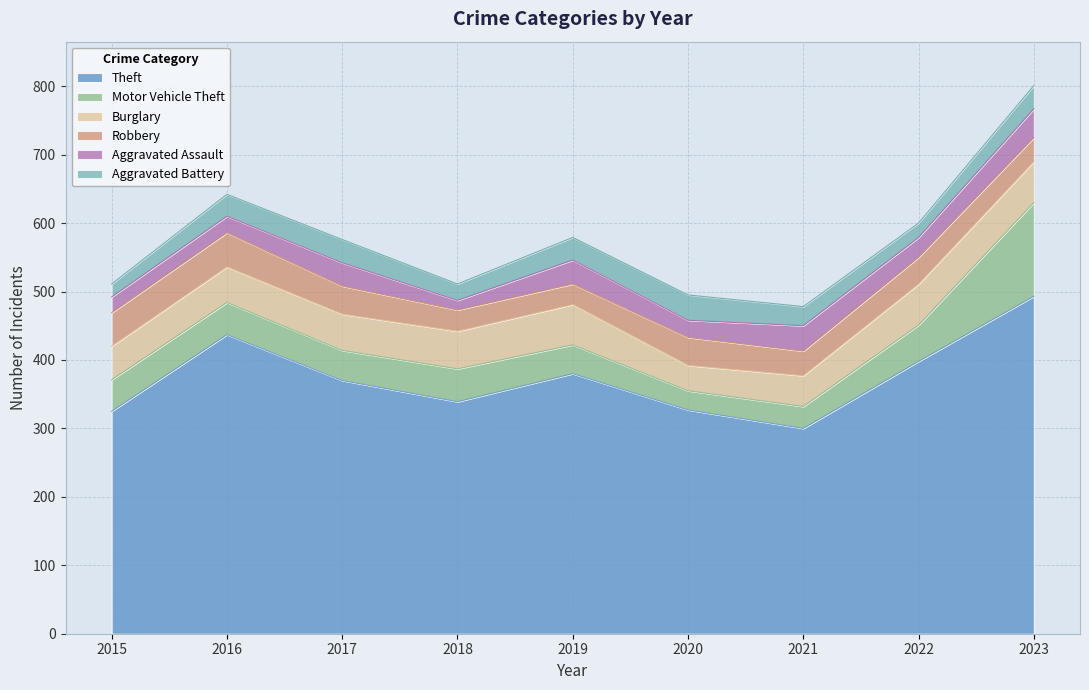

How many intersections are there between Robbery and Motor Vehicle Theft?

3